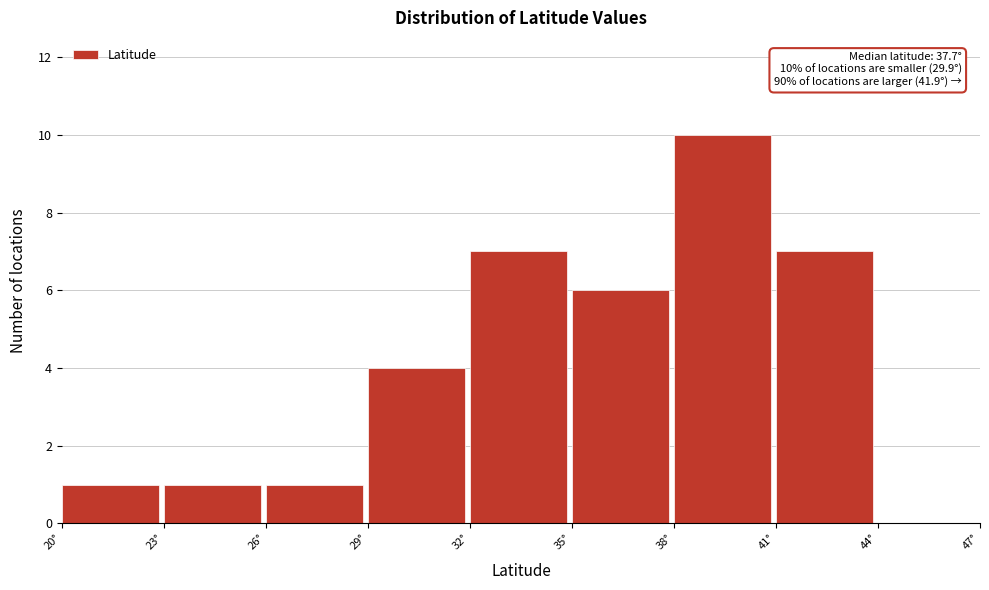

Which range on the x-axis has the tallest bar?

38 to 41